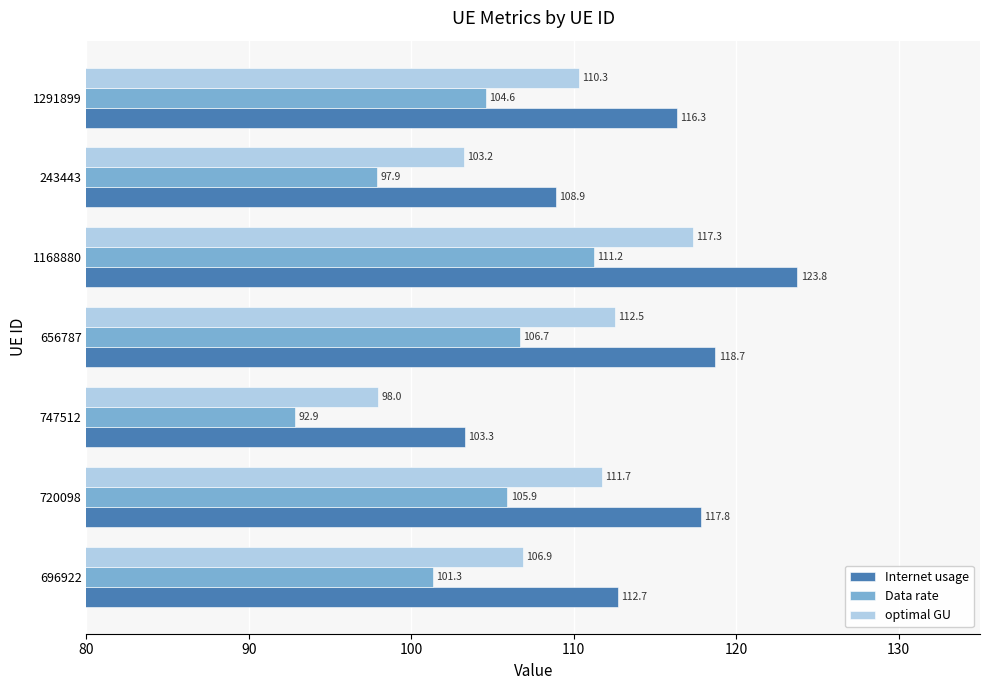

How many data points in Data rate are above 104?

4